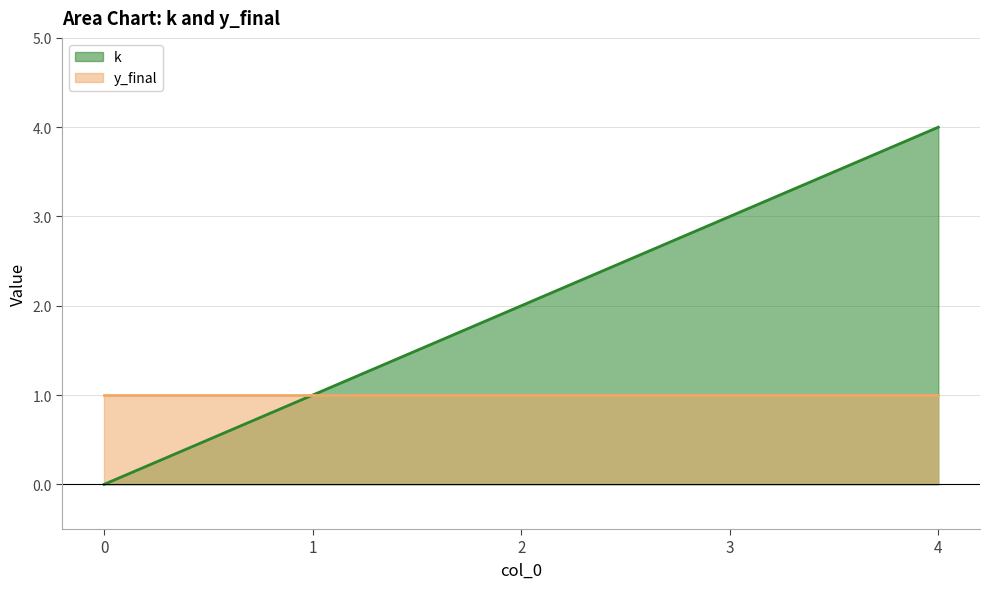

What is the greatest value displayed?

4